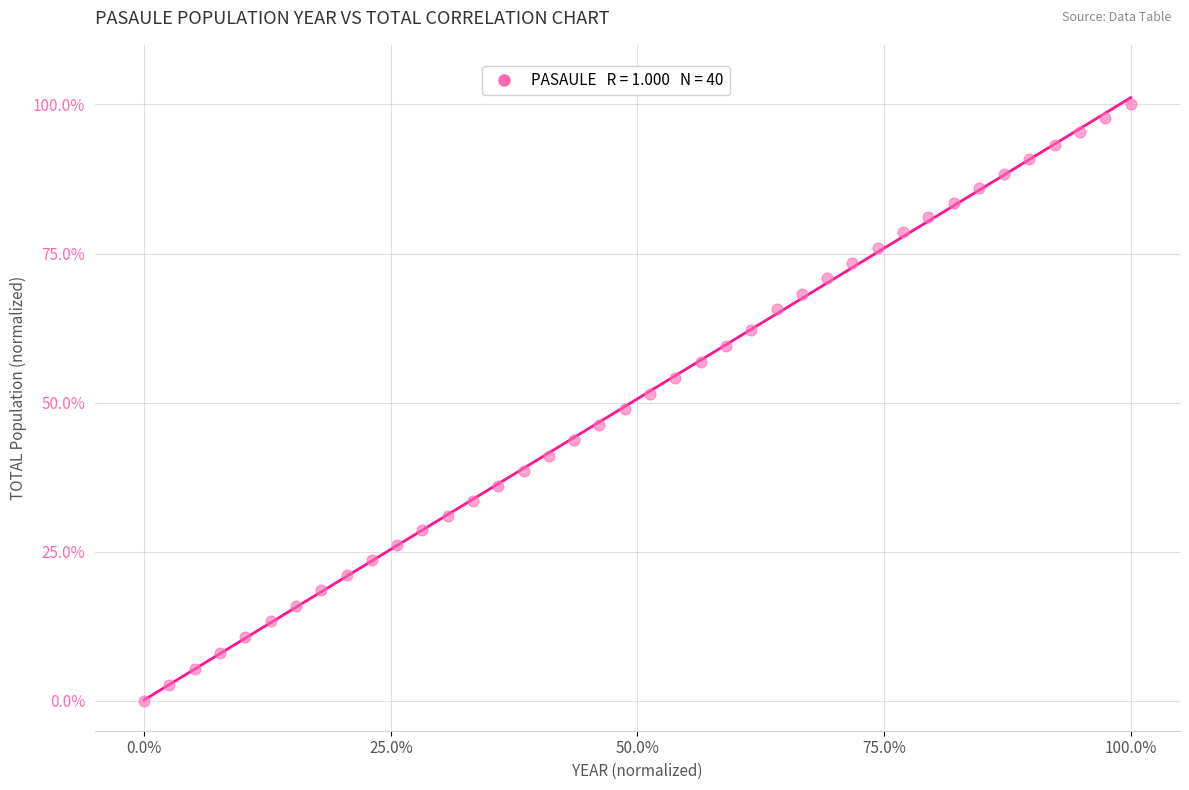

What is the range of X values (max minus min)?

100.0